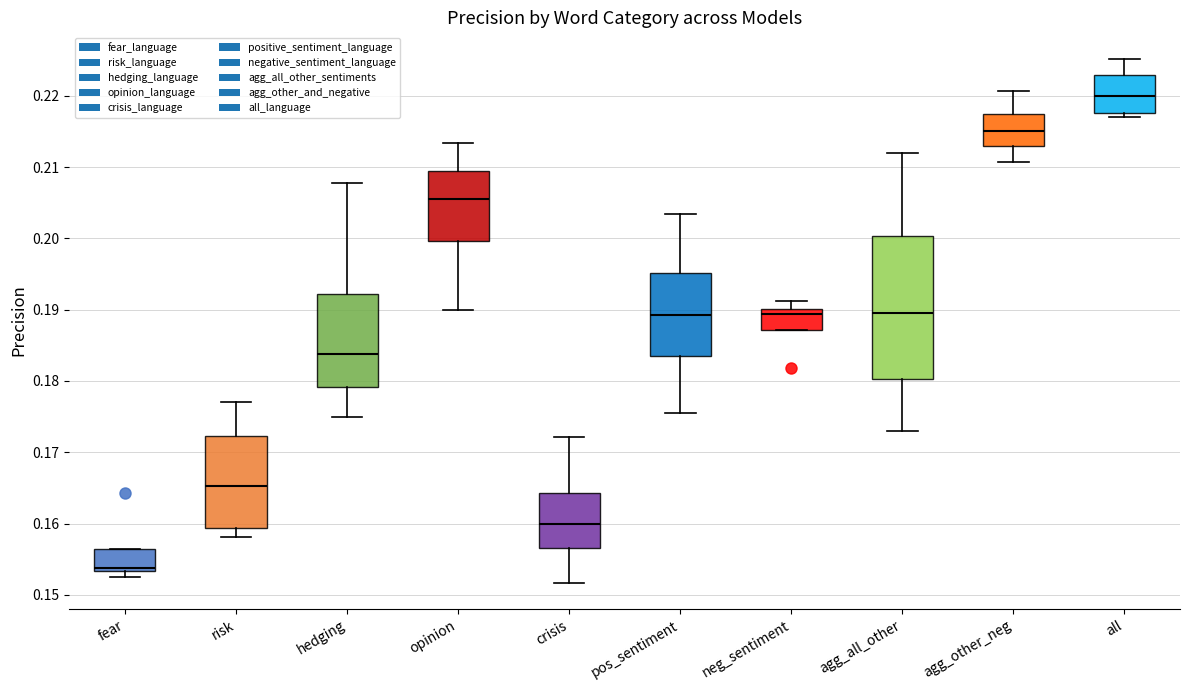

Where is the upper edge of the box for fear on the y-axis? The values are not printed on the chart, so give them approximately, as read against the axis.

0.156